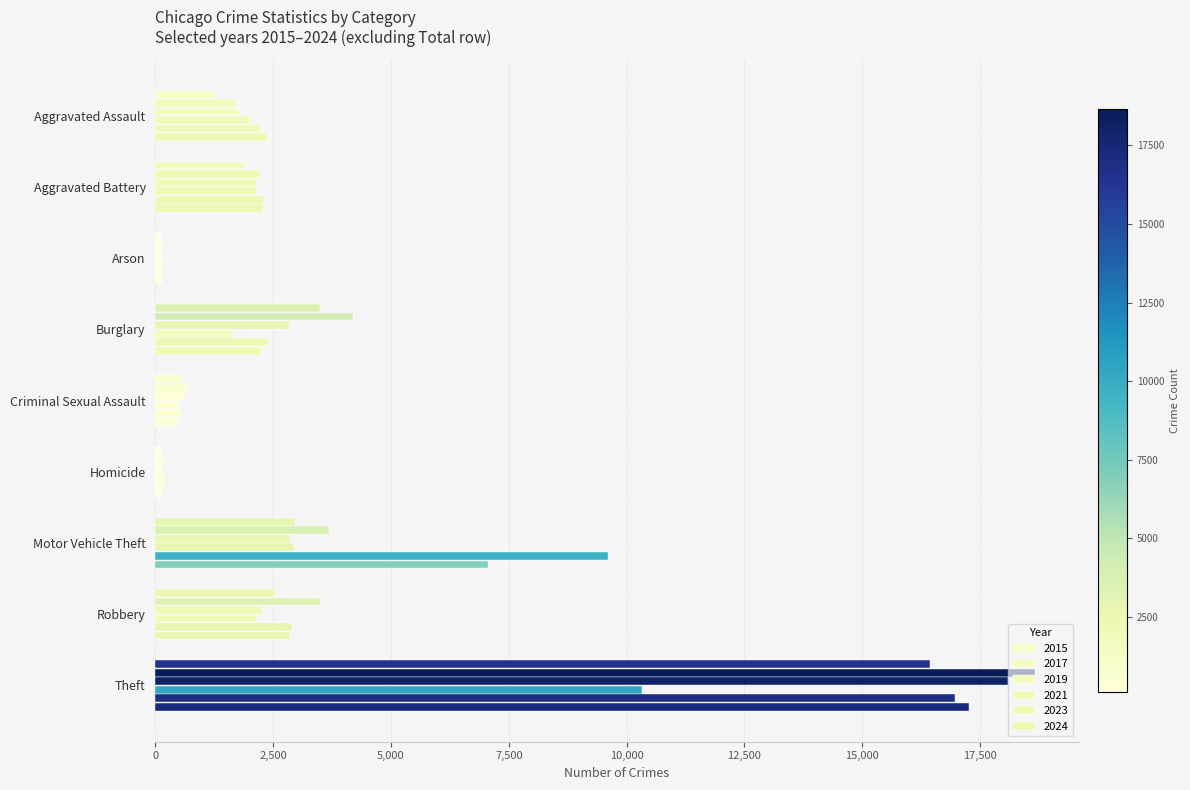

What is the minimum value shown in the chart?

110